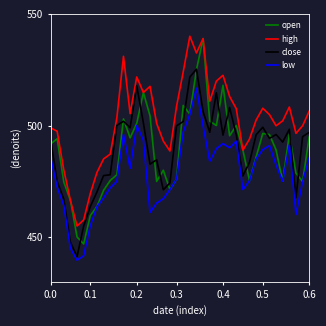

Which series has the largest range (max minus min)?

open